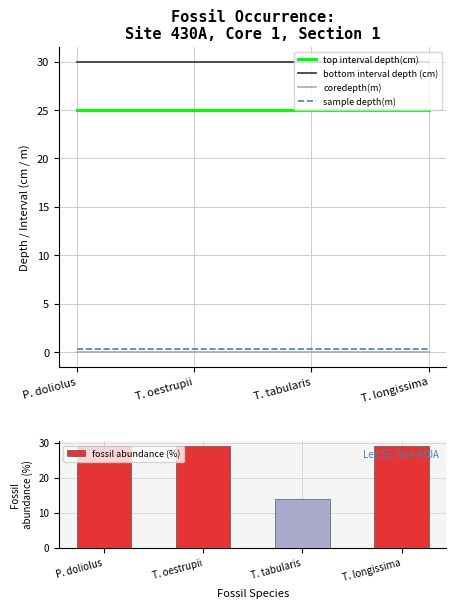

Reading right to left, what are all the values shown in this chart?

top interval depth(cm): T. longissima=25.0	T. tabularis=25.0	T. oestrupii=25.0	P. doliolus=25.0
bottom interval depth (cm): T. longissima=30.0	T. tabularis=30.0	T. oestrupii=30.0	P. doliolus=30.0
coredepth(m): T. longissima=0.0	T. tabularis=0.0	T. oestrupii=0.0	P. doliolus=0.0
sample depth(m): T. longissima=0.3	T. tabularis=0.3	T. oestrupii=0.3	P. doliolus=0.3
fossil abundance (%): T. longissima=29.0	T. tabularis=14.0	T. oestrupii=29.0	P. doliolus=29.0